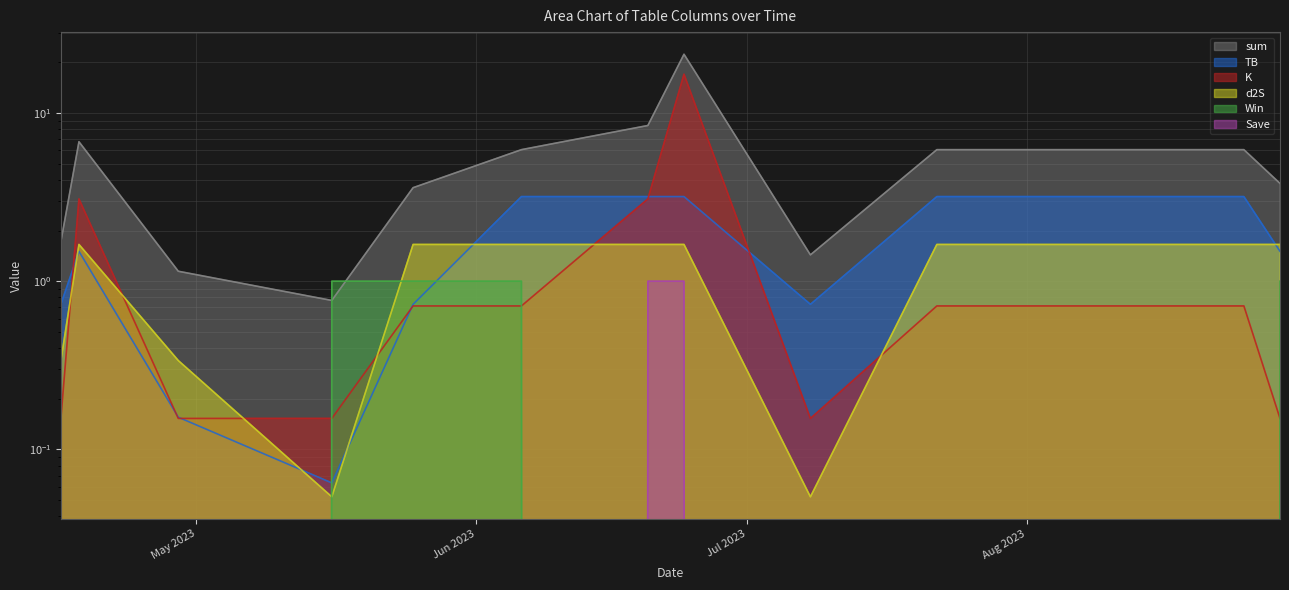

True or false: Win and K cross at least once.

True